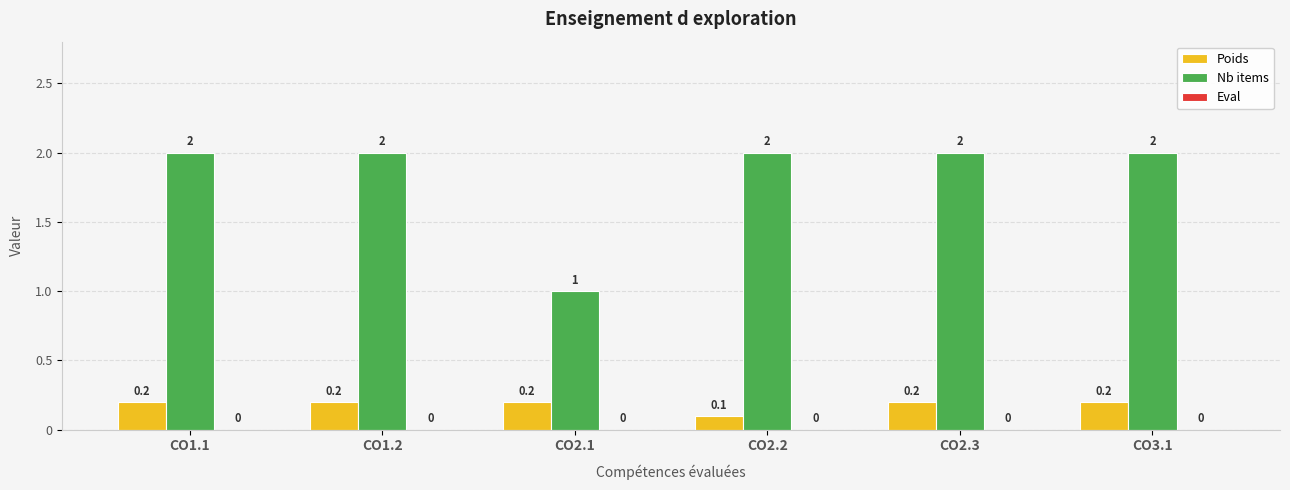

What position from the left is CO1.1?

1